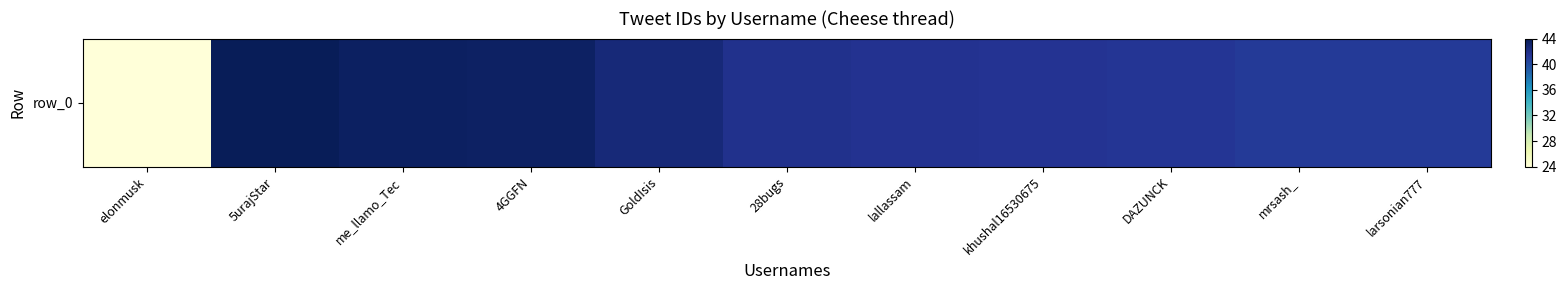

What is the difference between the maximum and minimum values?

20.0